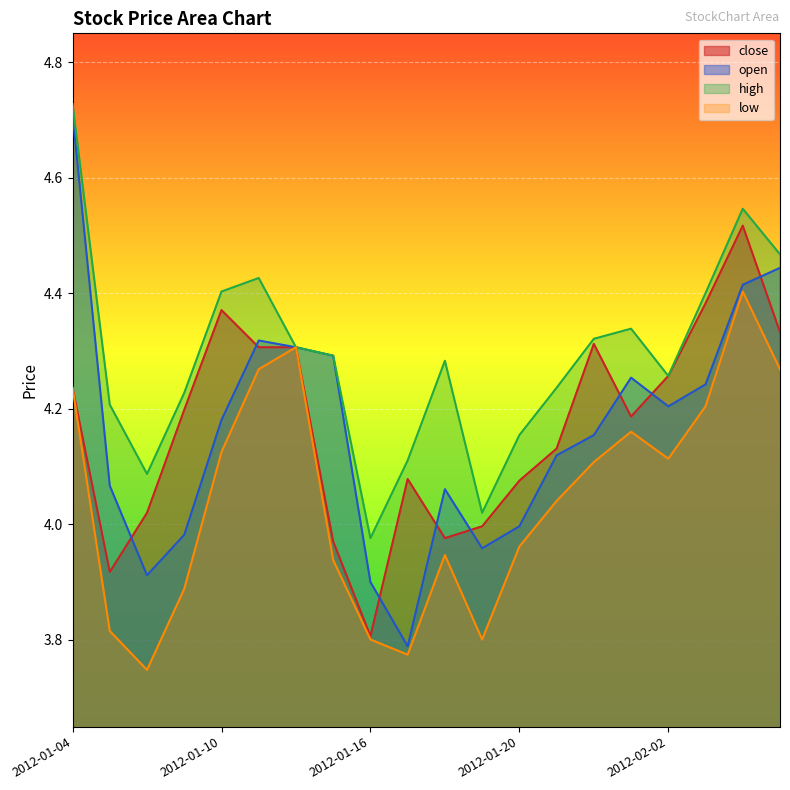

Where is low nearest to the value 4?

2012-01-20